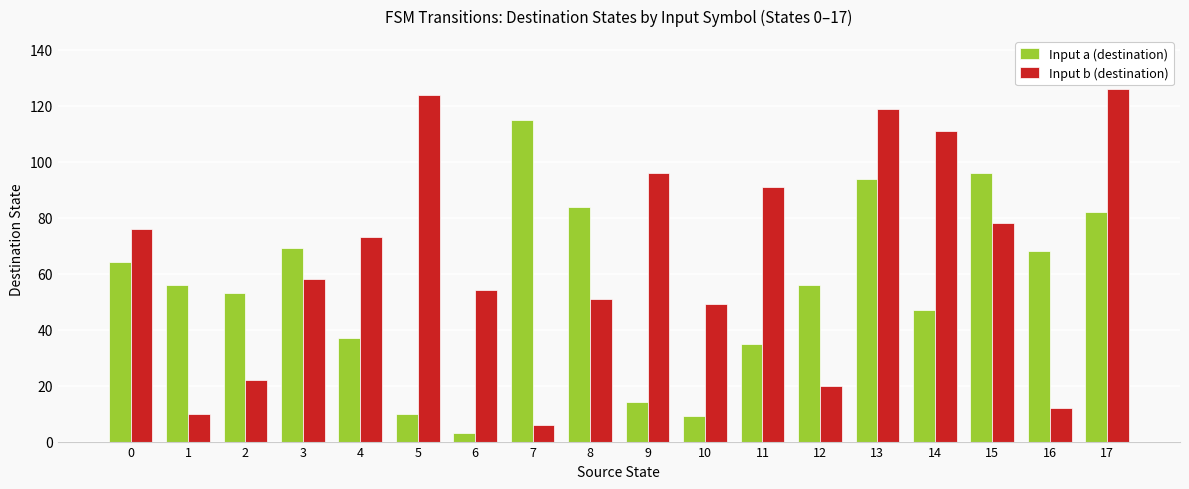

At which label does Input b (destination) reach its minimum?

7